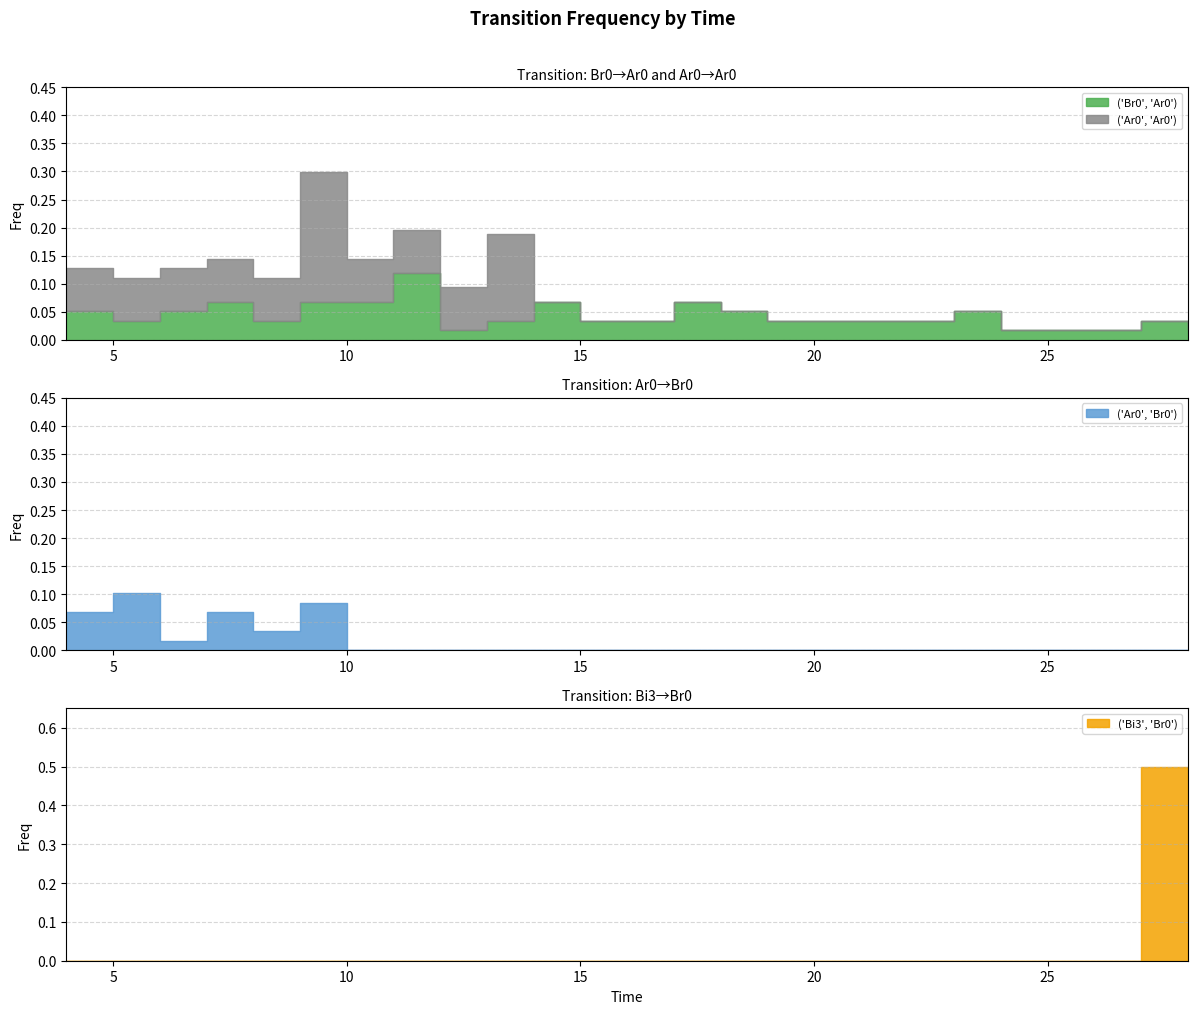

How many interior local valleys does the ('Ar0', 'Br0') series have?

2